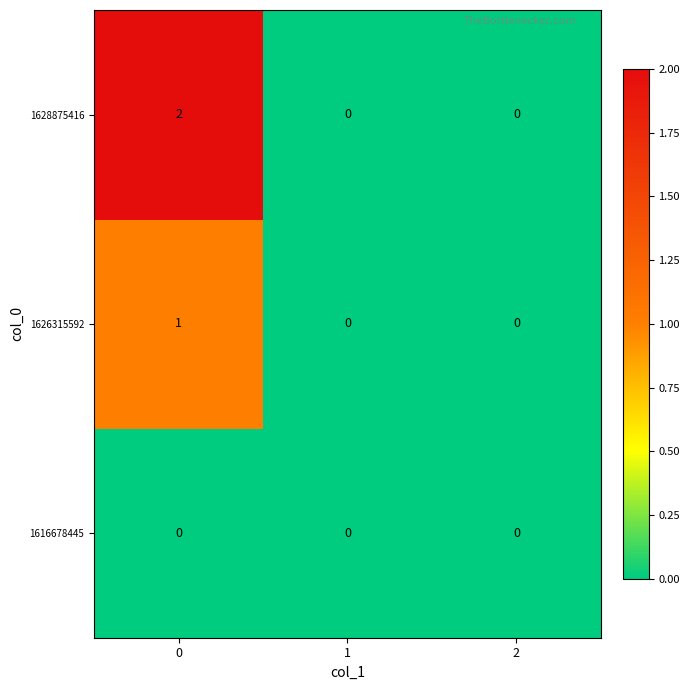

Count the number of categories in the chart.

3